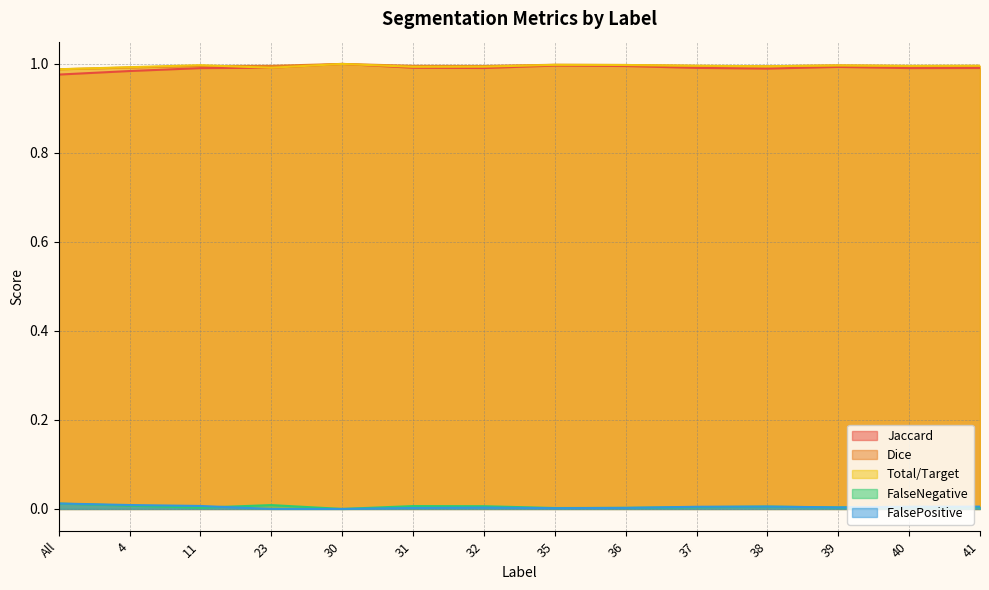

Reading left to right, extract all data points from this chart.

Jaccard: 1.0	1.0	1.0	1.0	1.0	1.0	1.0	1.0	1.0	1.0	1.0	1.0	1.0	1.0
Dice: 1.0	1.0	1.0	1.0	1.0	1.0	1.0	1.0	1.0	1.0	1.0	1.0	1.0	1.0
Total/Target: 1.0	1.0	1.0	1.0	1.0	1.0	1.0	1.0	1.0	1.0	1.0	1.0	1.0	1.0
FalseNegative: 0.0	0.0	0.0	0.0	0.0	0.0	0.0	0.0	0.0	0.0	0.0	0.0	0.0	0.0
FalsePositive: 0.0	0.0	0.0	0.0	0.0	0.0	0.0	0.0	0.0	0.0	0.0	0.0	0.0	0.0